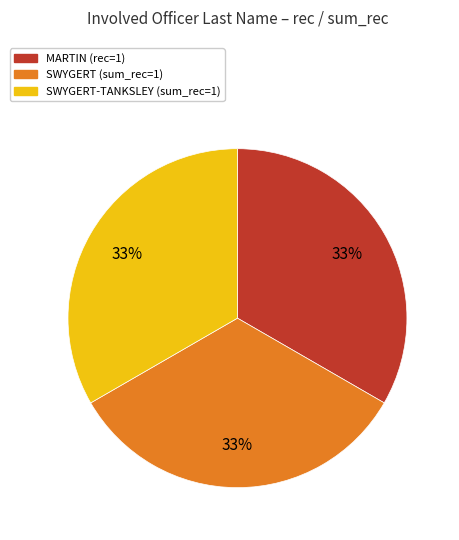

To the nearest percent, what is the average slice percentage?

33%